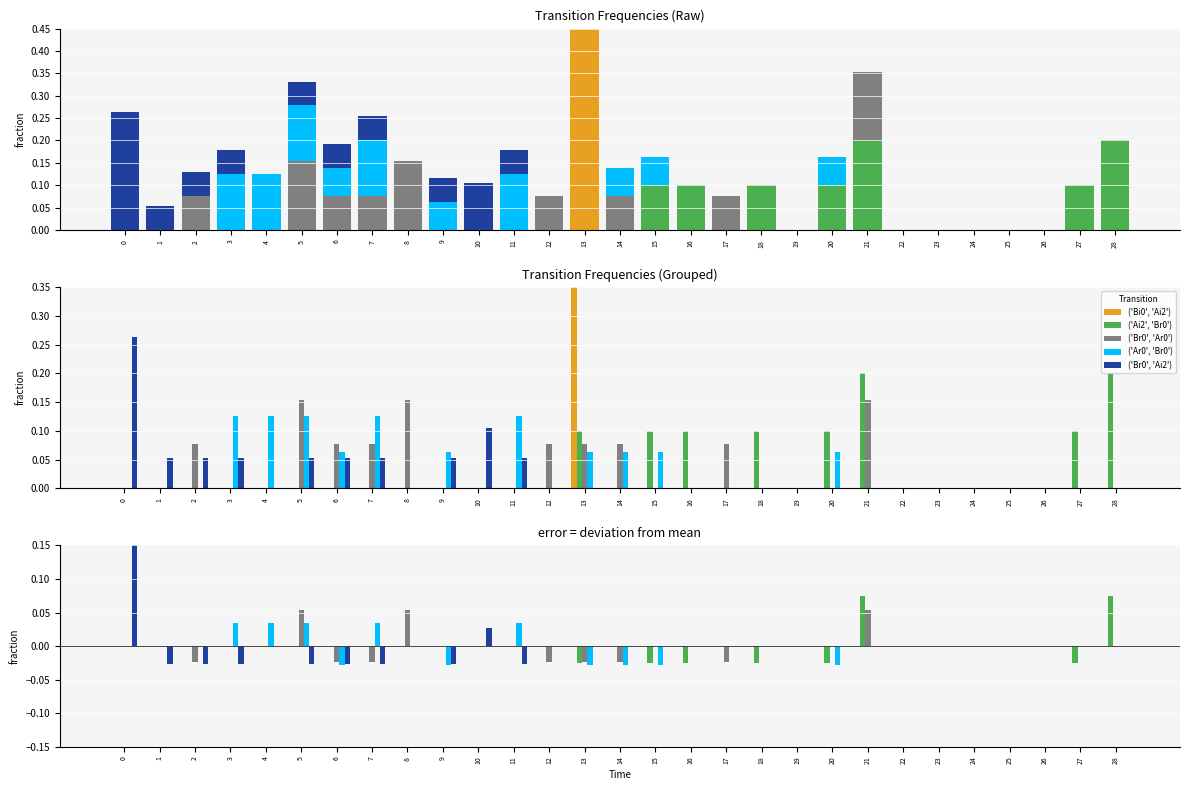

Reading right to left, extract all data points from this chart.

('Bi0', 'Ai2'): 28=0.0	27=0.0	26=0.0	25=0.0	24=0.0	23=0.0	22=0.0	21=0.0	20=0.0	19=0.0	18=0.0	17=0.0	16=0.0	15=0.0	14=0.0	13=0.0	12=0.0	11=0.0	10=0.0	9=0.0	8=0.0	7=0.0	6=0.0	5=0.0	4=0.0	3=0.0	2=0.0	1=0.0	0=0.0
('Ai2', 'Br0'): 28=0.1	27=-0.0	26=0.0	25=0.0	24=0.0	23=0.0	22=0.0	21=0.1	20=-0.0	19=0.0	18=-0.0	17=0.0	16=-0.0	15=-0.0	14=0.0	13=-0.0	12=0.0	11=0.0	10=0.0	9=0.0	8=0.0	7=0.0	6=0.0	5=0.0	4=0.0	3=0.0	2=0.0	1=0.0	0=0.0
('Br0', 'Ar0'): 28=0.0	27=0.0	26=0.0	25=0.0	24=0.0	23=0.0	22=0.0	21=0.1	20=0.0	19=0.0	18=0.0	17=-0.0	16=0.0	15=0.0	14=-0.0	13=-0.0	12=-0.0	11=0.0	10=0.0	9=0.0	8=0.1	7=-0.0	6=-0.0	5=0.1	4=0.0	3=0.0	2=-0.0	1=0.0	0=0.0
('Ar0', 'Br0'): 28=0.0	27=0.0	26=0.0	25=0.0	24=0.0	23=0.0	22=0.0	21=0.0	20=-0.0	19=0.0	18=0.0	17=0.0	16=0.0	15=-0.0	14=-0.0	13=-0.0	12=0.0	11=0.0	10=0.0	9=-0.0	8=0.0	7=0.0	6=-0.0	5=0.0	4=0.0	3=0.0	2=0.0	1=0.0	0=0.0
('Br0', 'Ai2'): 28=0.0	27=0.0	26=0.0	25=0.0	24=0.0	23=0.0	22=0.0	21=0.0	20=0.0	19=0.0	18=0.0	17=0.0	16=0.0	15=0.0	14=0.0	13=0.0	12=0.0	11=-0.0	10=0.0	9=-0.0	8=0.0	7=-0.0	6=-0.0	5=-0.0	4=0.0	3=-0.0	2=-0.0	1=-0.0	0=0.2